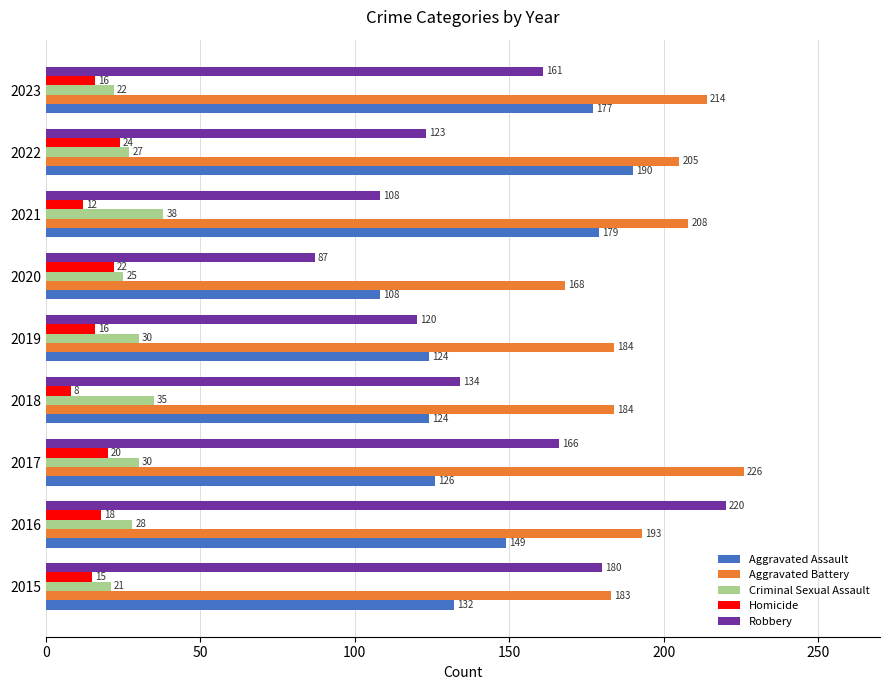

At how many categories does at least one series exceed 55?

9